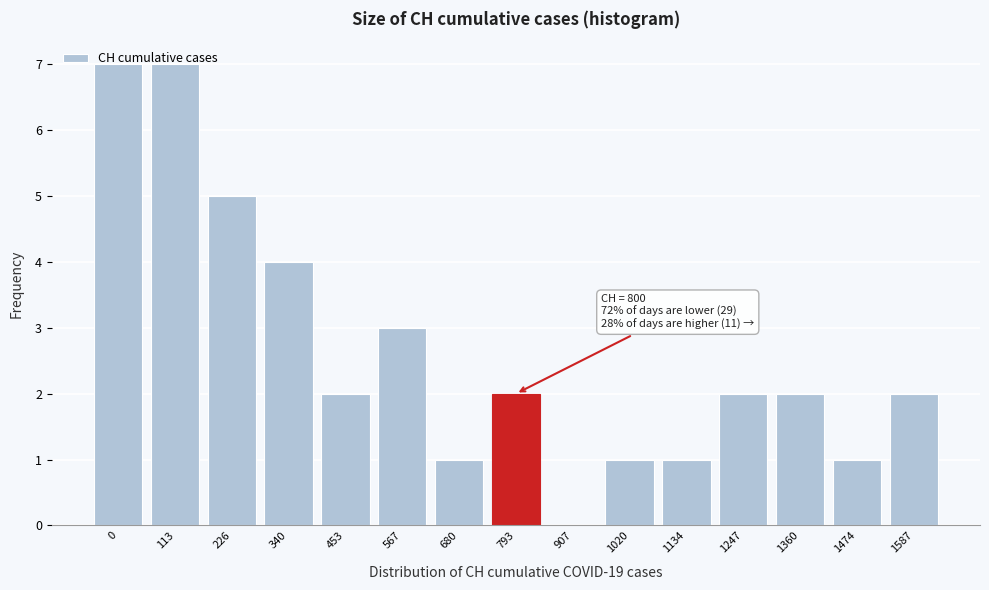

Is it true that the value at 1587 is 3?

False